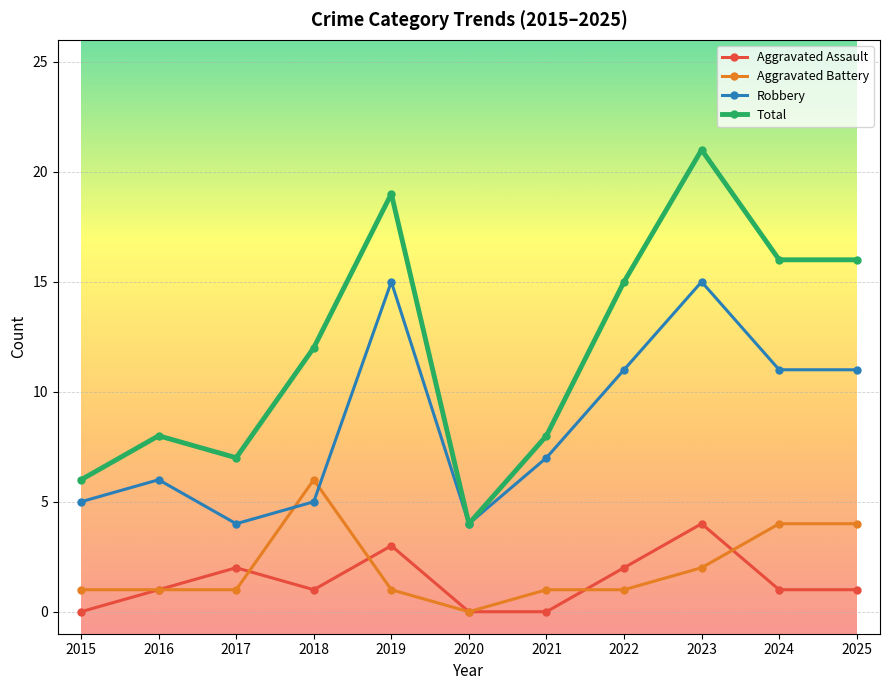

Is it true that Aggravated Assault equals 0 at 2016?

False